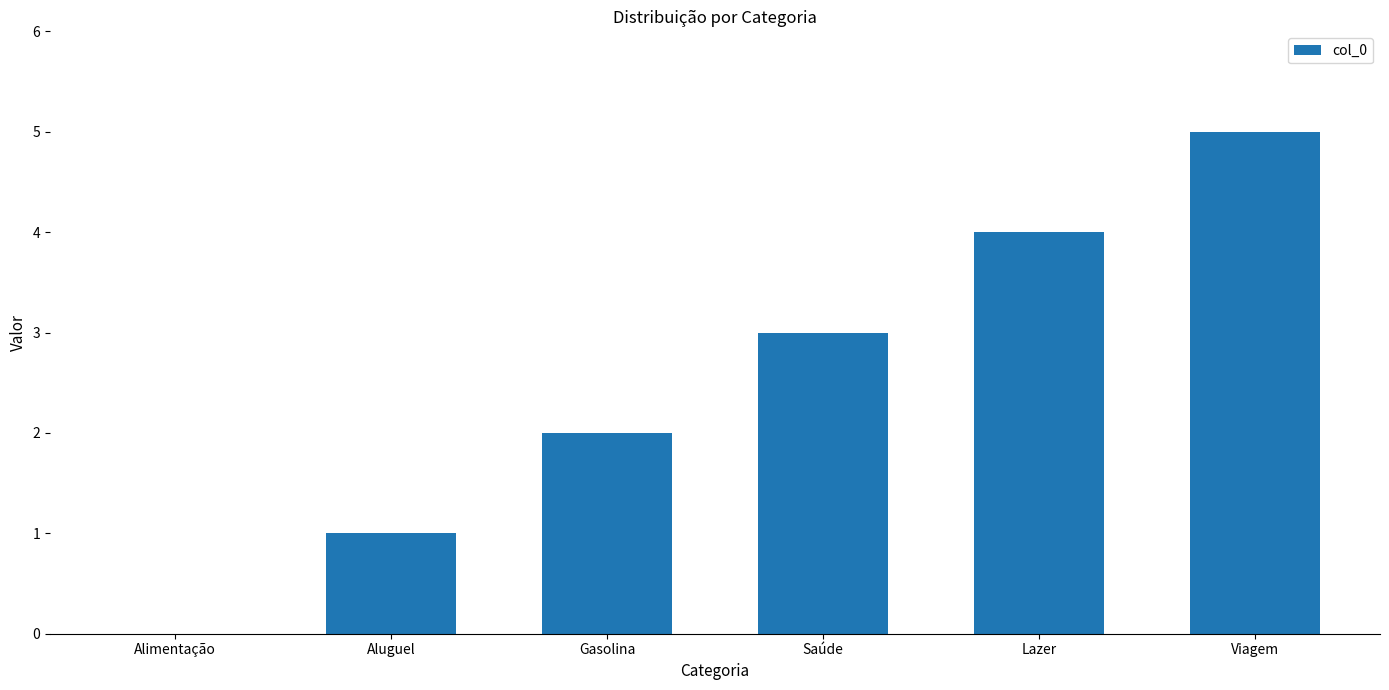

The chart shows a value of 2 at Aluguel. True or false?

False